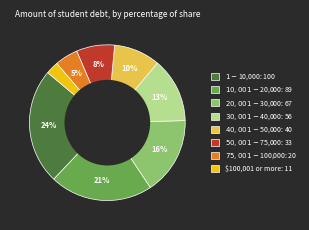

Is there any slice that represents more than half of the pie?

No